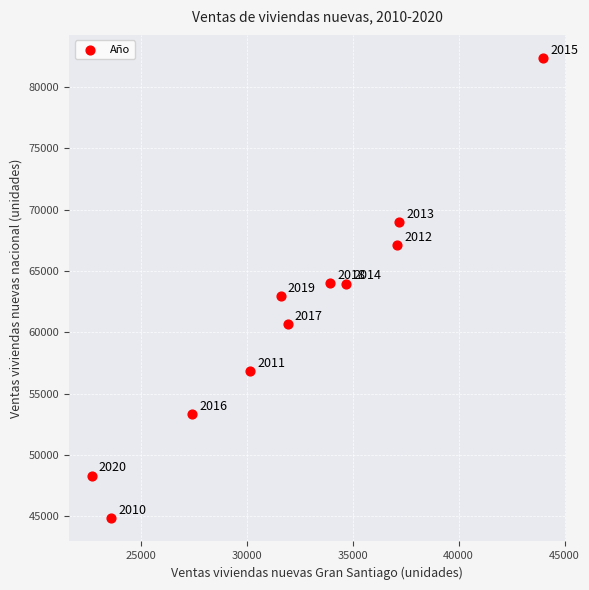

What is the average X value?

32211